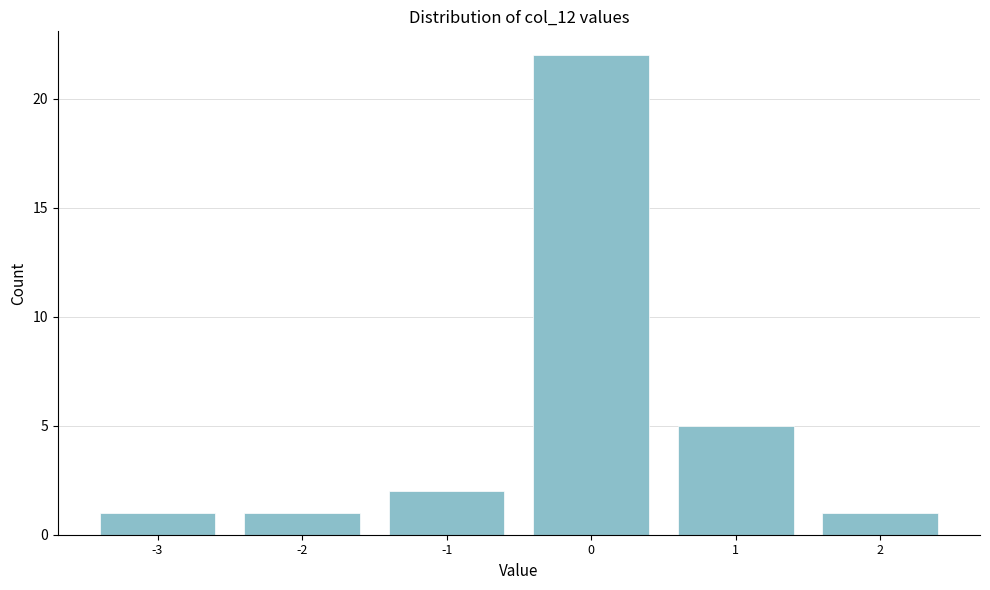

What is the height of the bar covering -2.5 to -1.5 on the x-axis? The values are not printed on the chart, so give them approximately, as read against the axis.

1